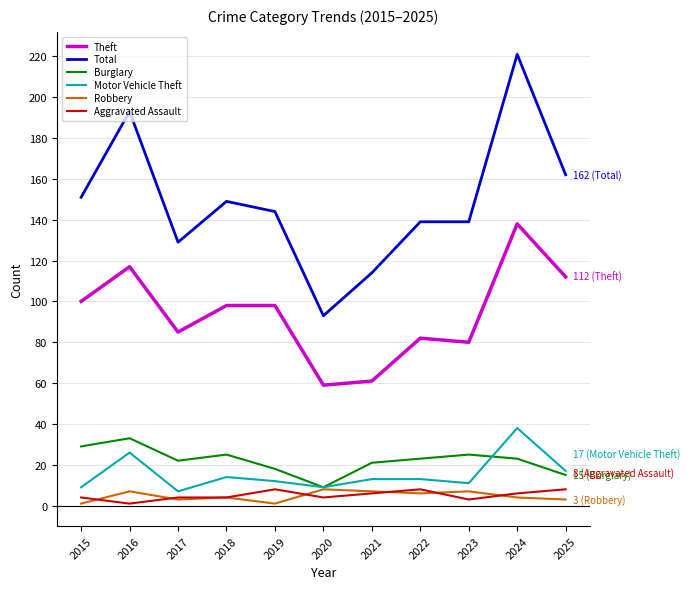

True or false: Motor Vehicle Theft and Burglary intersect in this chart.

True